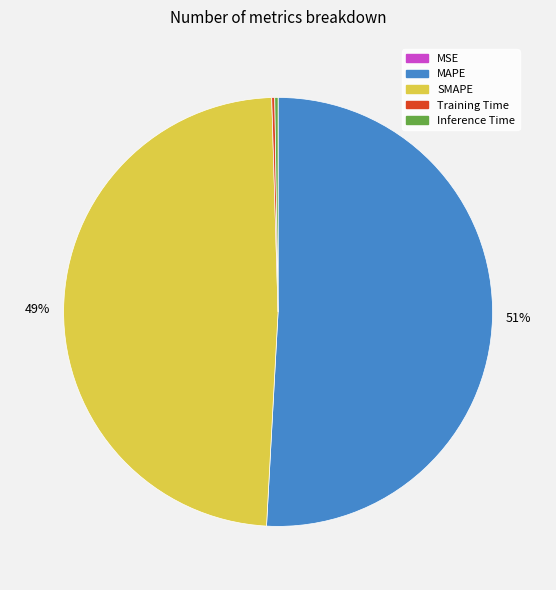

What percentage is the SMAPE slice, to the nearest percent?

49%